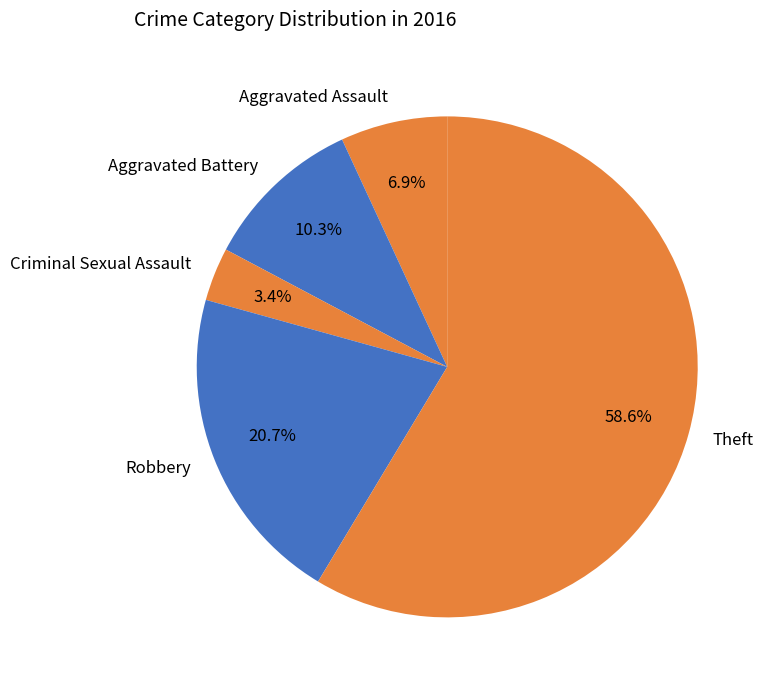

True or false: Criminal Sexual Assault accounts for 12% of the total.

False